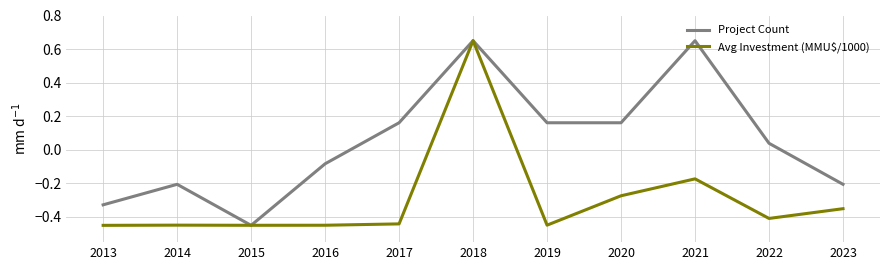

At which category is the sum across all series the highest?

2018